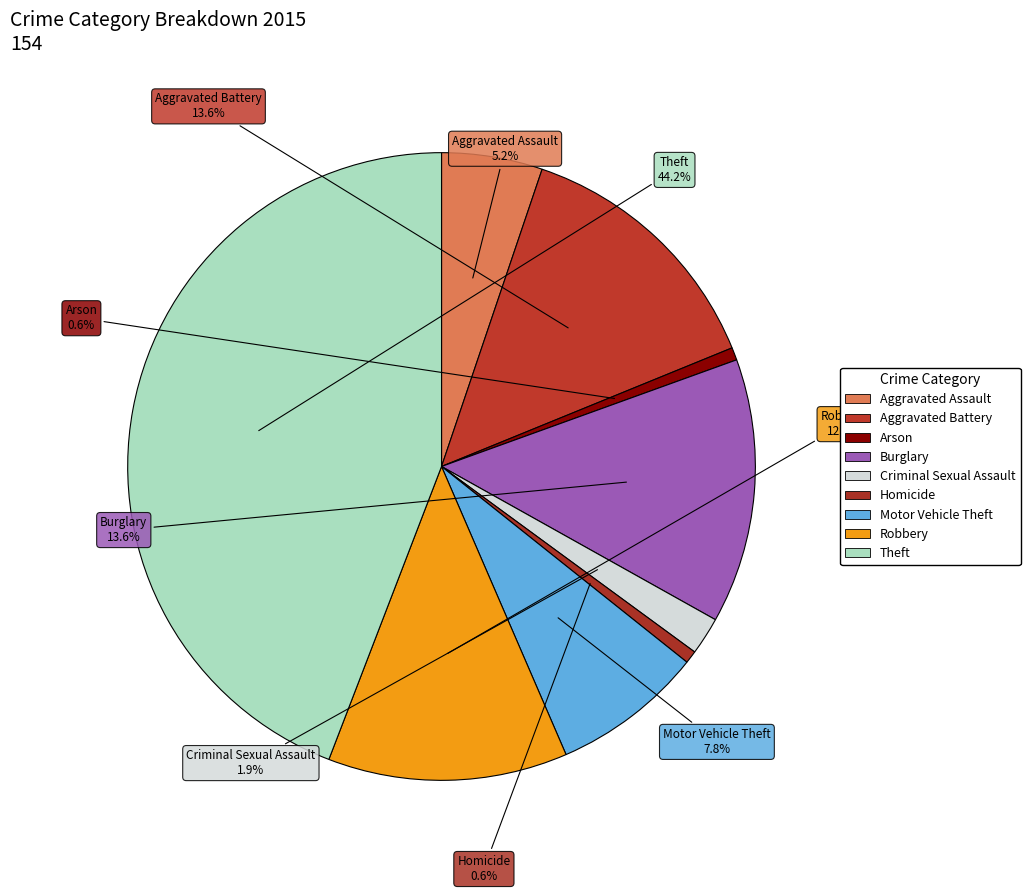

Does Aggravated Assault account for over 50% of the chart?

No